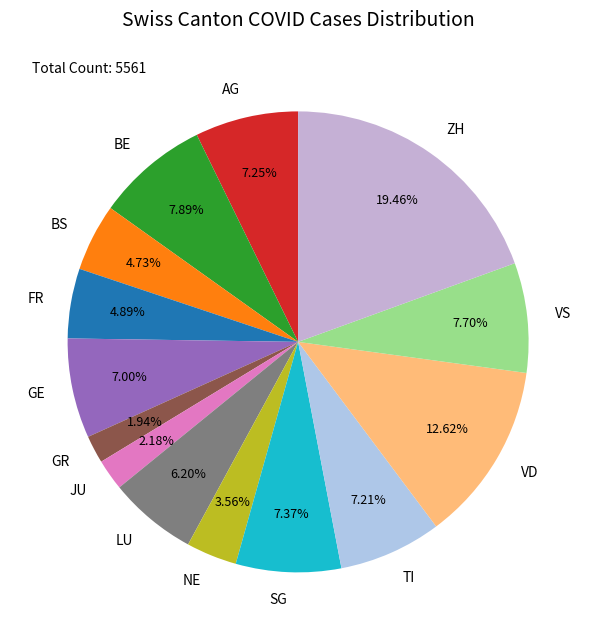

To the nearest percent, what is the combined percentage of VS and VD?

20%